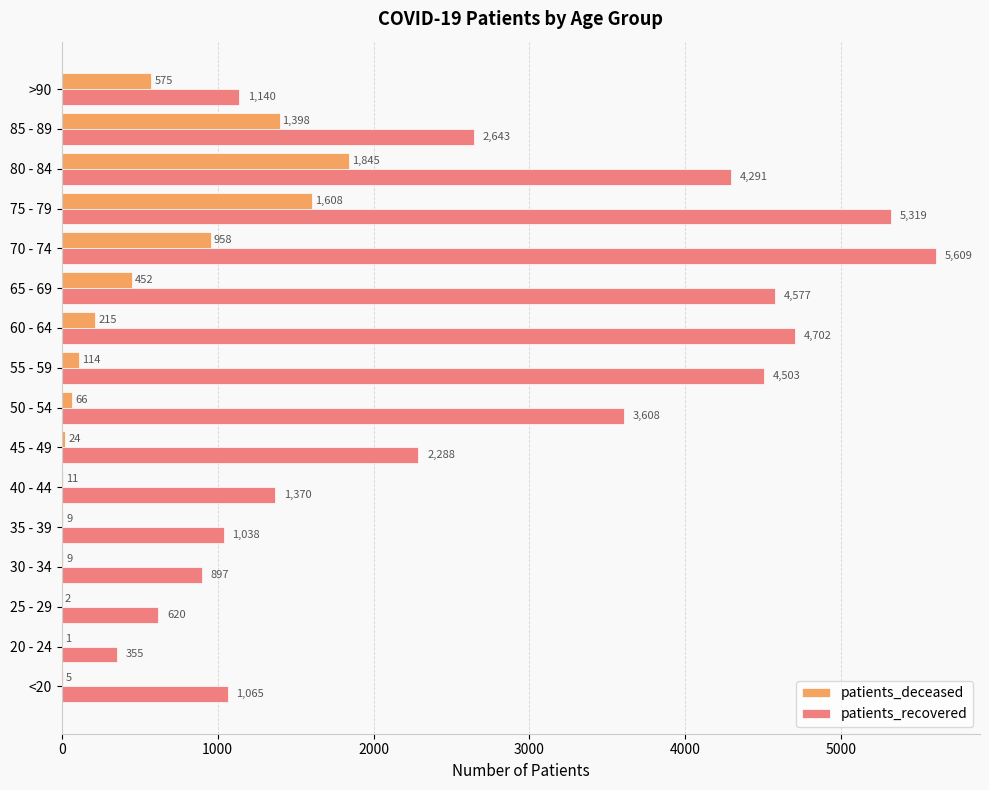

Read the patients_recovered value at 70 - 74, to the nearest 100.

5600